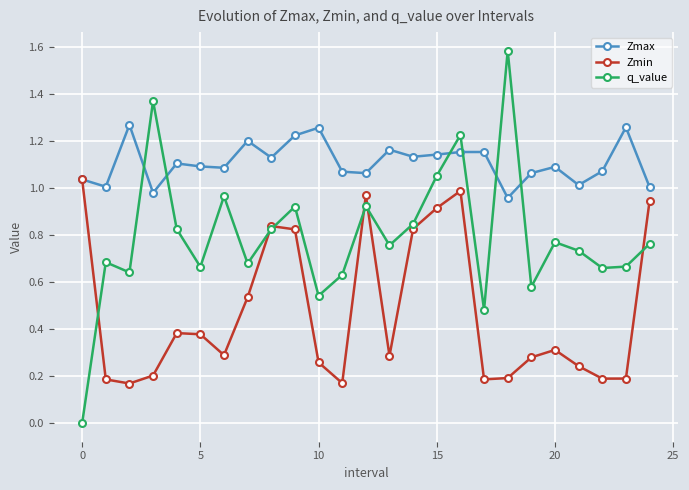

What is the difference between the maximum and minimum values in the q_value series?

1.6